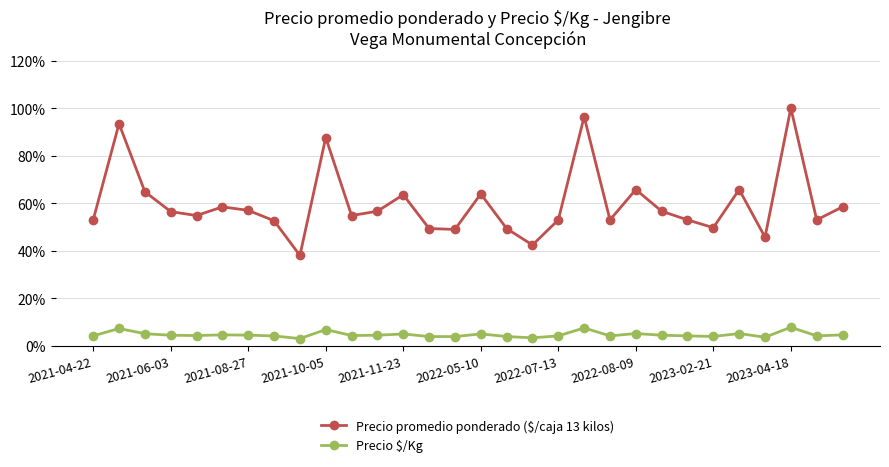

What is the maximum value for Precio promedio ponderado ($/caja 13 kilos)?

100.0